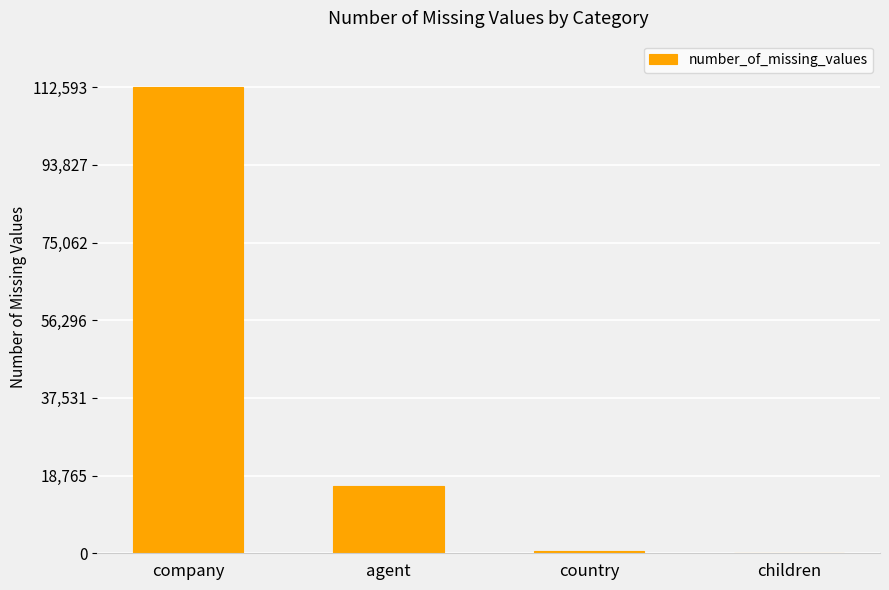

How many distinct data groups are displayed?

1